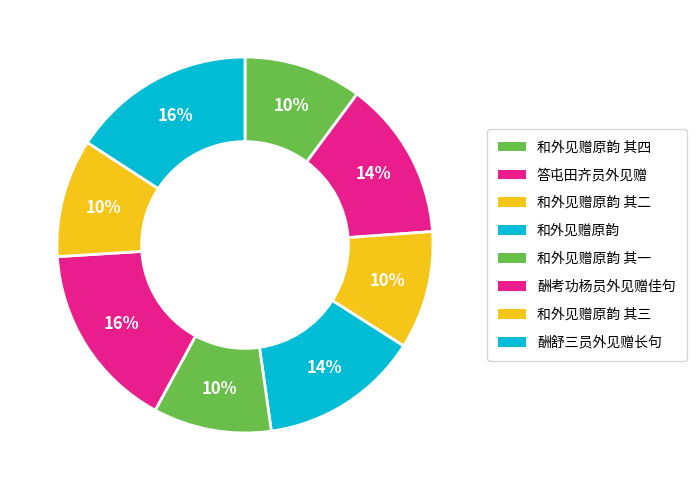

Does 和外见赠原韵 其三 represent more than half of the total?

No